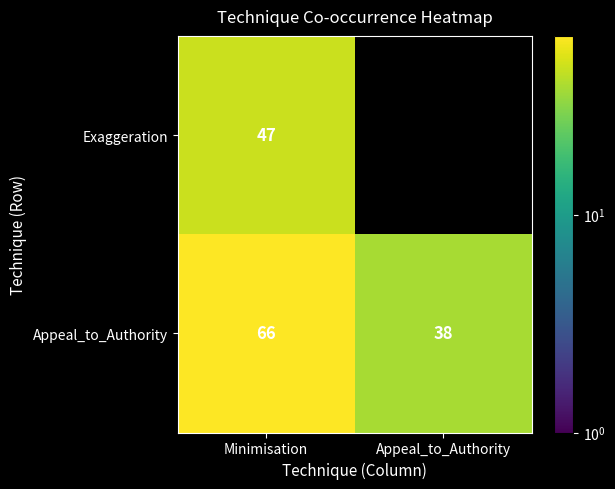

What is the spread (max minus min) of values at Minimisation?

19